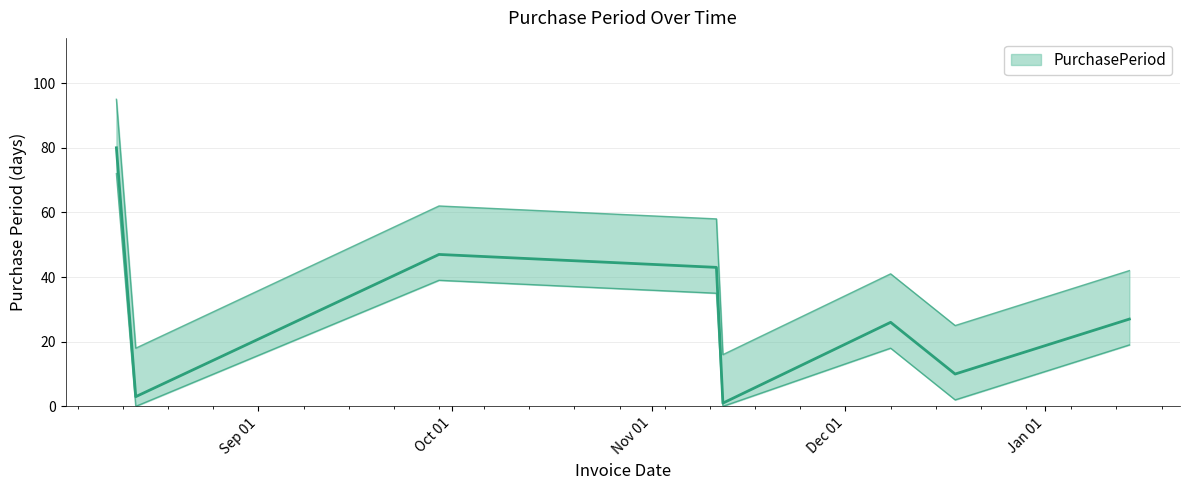

Rank the categories by value from highest to lowest.

2015-08-10, 2015-09-29, 2015-11-11, 2016-01-14, 2015-12-08, 2015-12-18, 2015-08-13, 2015-11-12